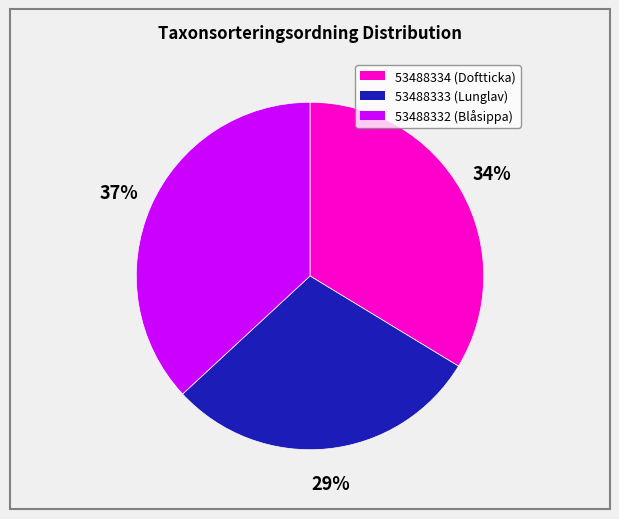

Does 53488333 represent more than half of the total?

No